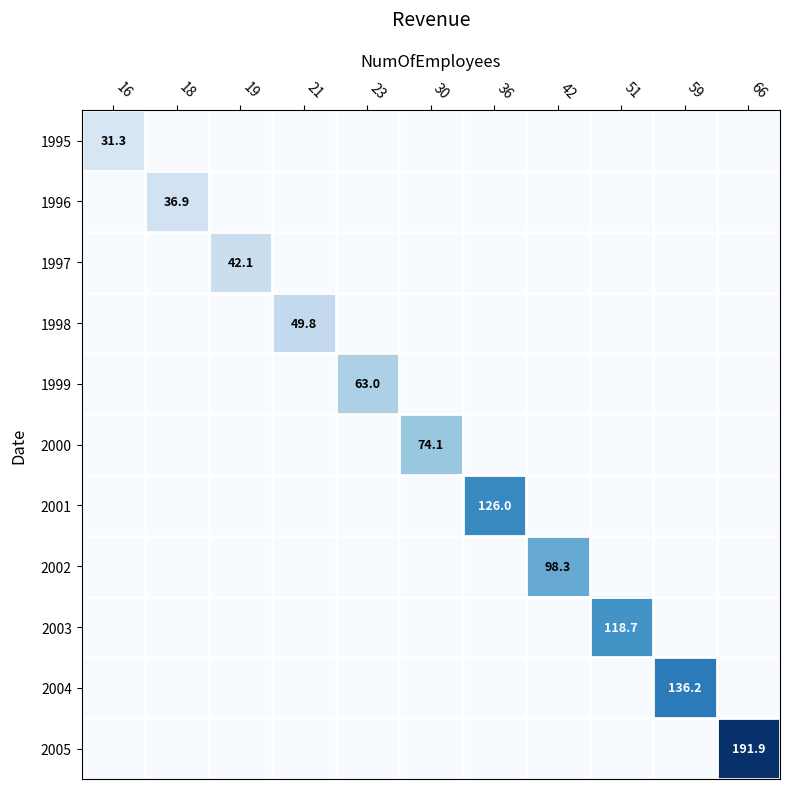

At how many categories does at least one series exceed 25?

11